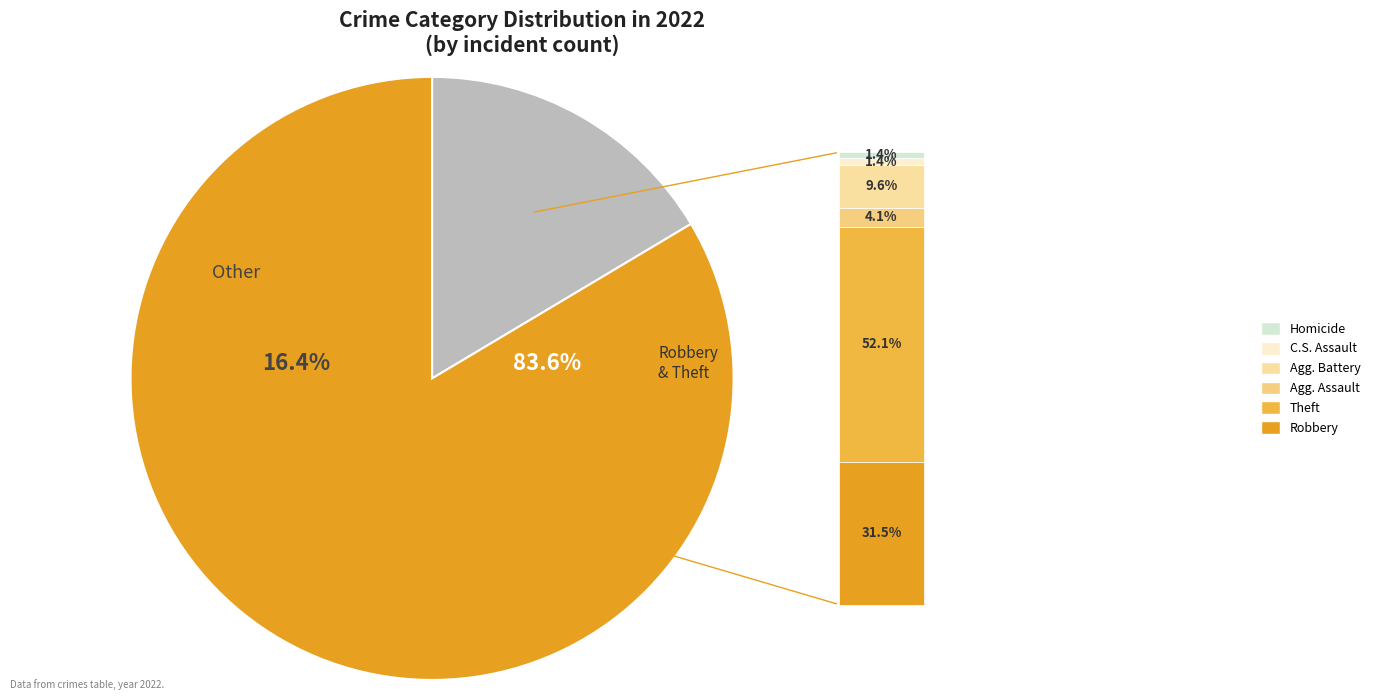

What is the largest slice in the pie chart?

Theft